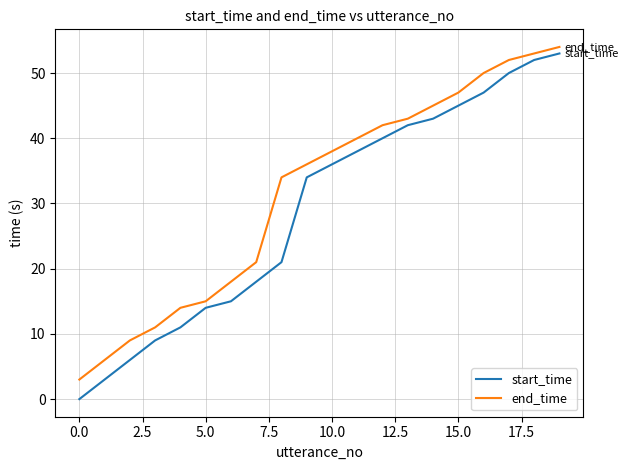

Which series has the largest total across all categories?

end_time